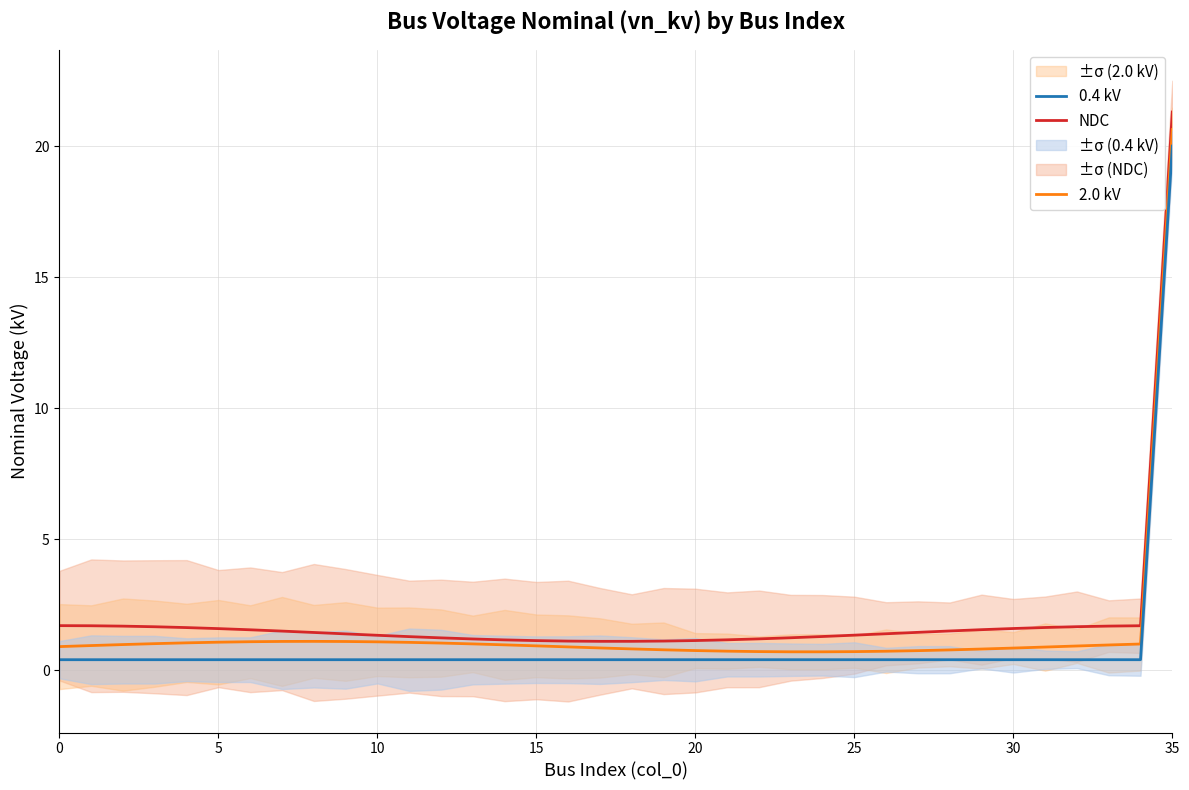

True or false: 0.4 kV and NDC intersect in this chart.

False